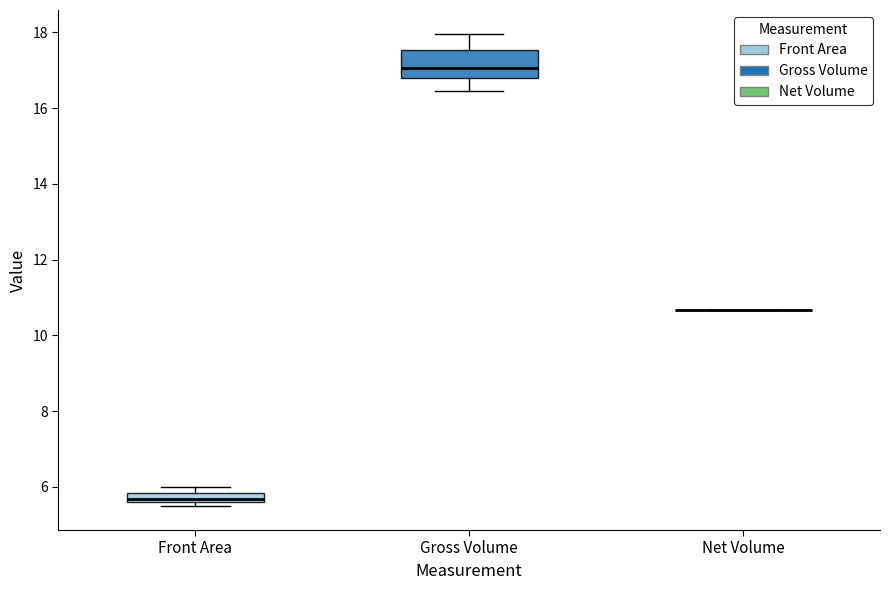

Which box is the tallest, from its lower edge to its upper edge?

Gross Volume